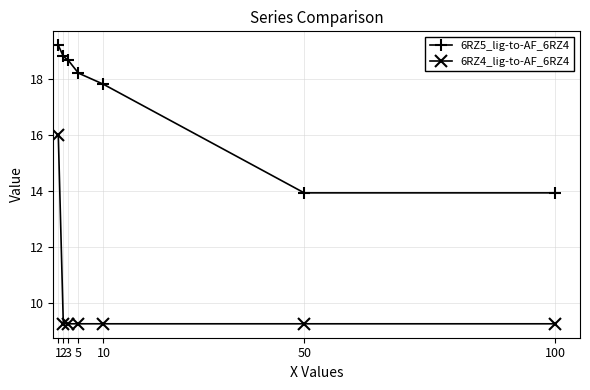

Reading right to left, what are all the values shown in this chart?

6RZ5_lig-to-AF_6RZ4: 13.9	13.9	17.8	18.2	18.7	18.8	19.2
6RZ4_lig-to-AF_6RZ4: 9.2	9.2	9.2	9.2	9.2	9.2	16.0